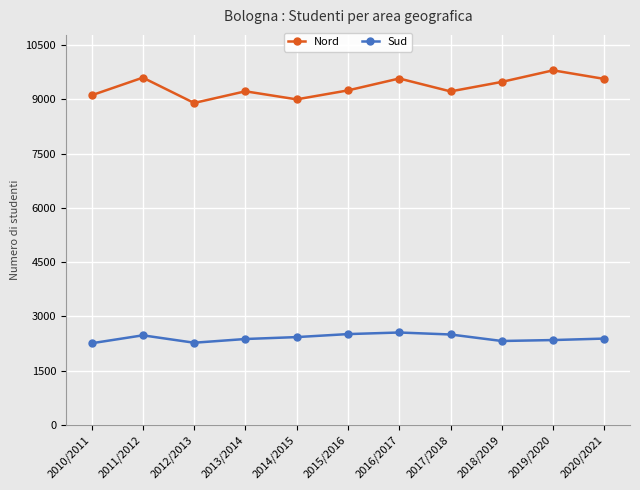

List the series in order of their overall mean, lowest first.

Sud, Nord